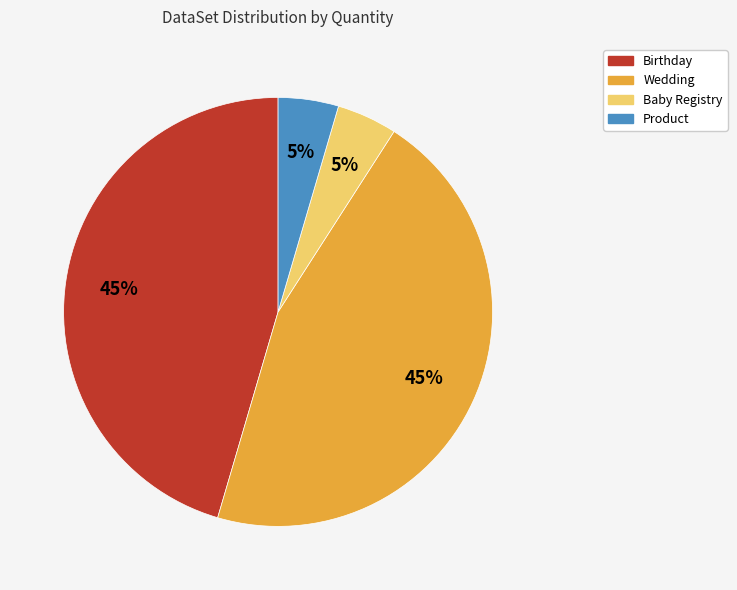

How many slices are in this pie chart?

4